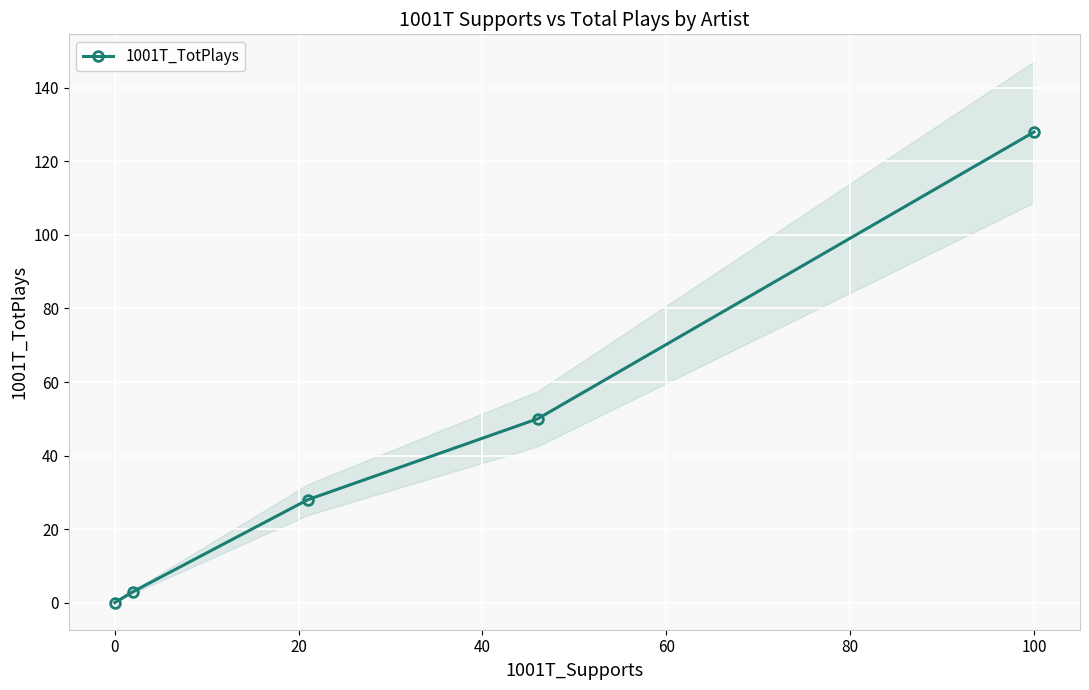

At which label does 1001T_TotPlays reach its peak?

100